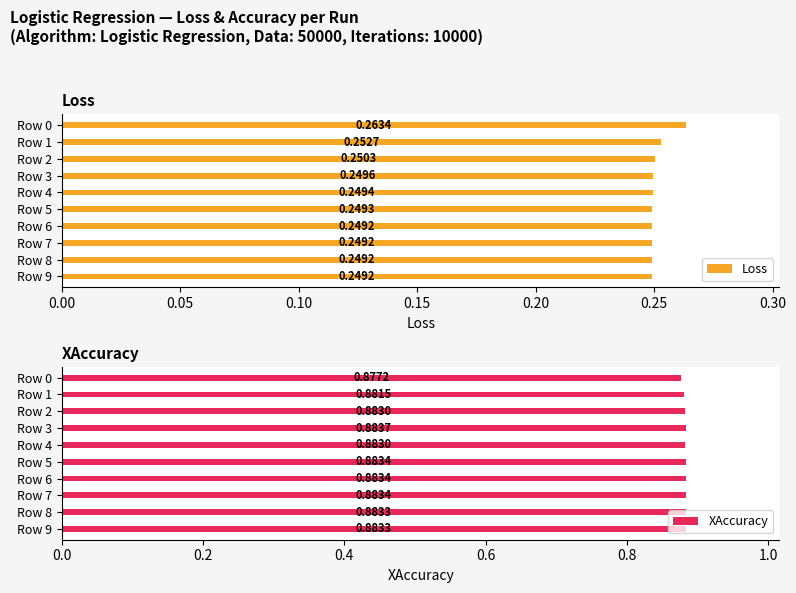

Which series has the largest total across all categories?

XAccuracy